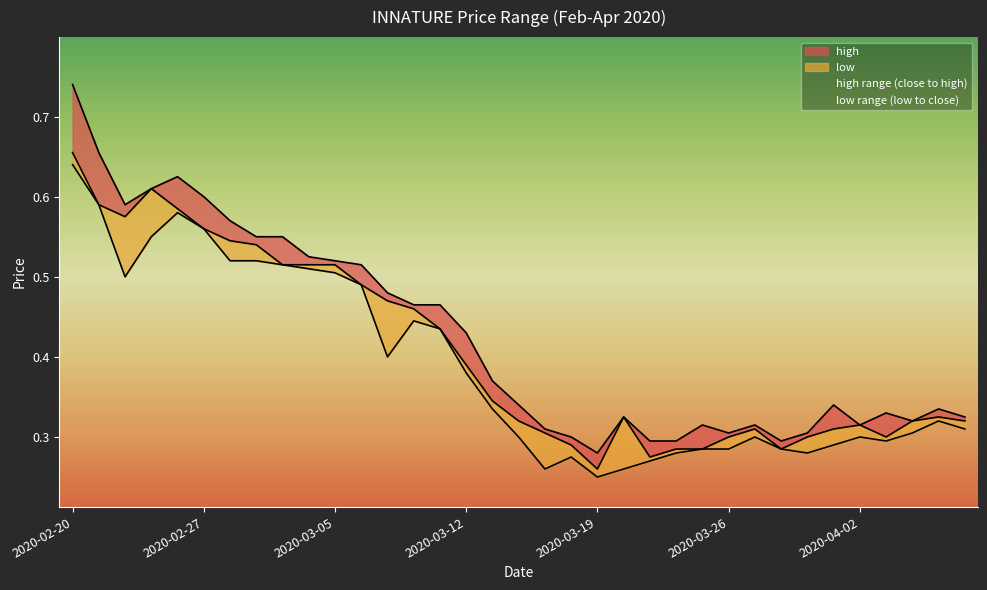

At which category does the chart reach its minimum across all series?

2020-03-19